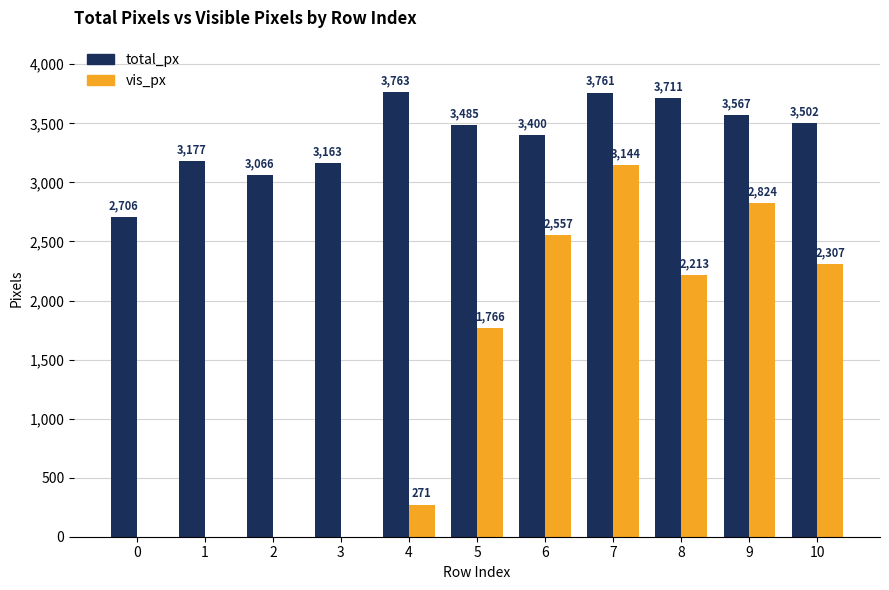

Which series has the largest total across all categories?

total_px